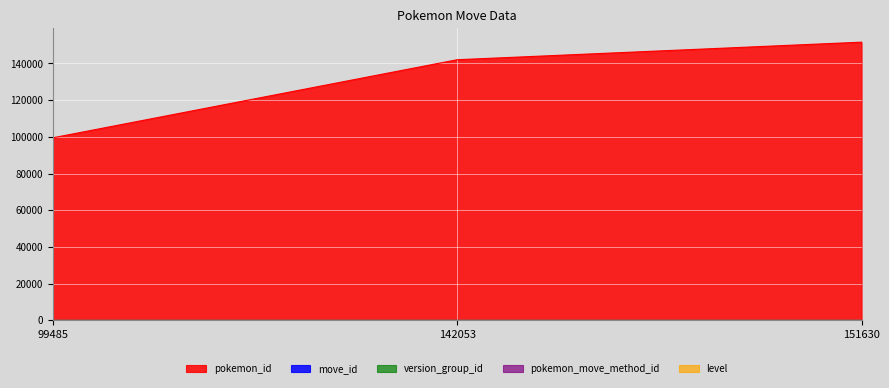

At which category is the sum across all series the highest?

151630